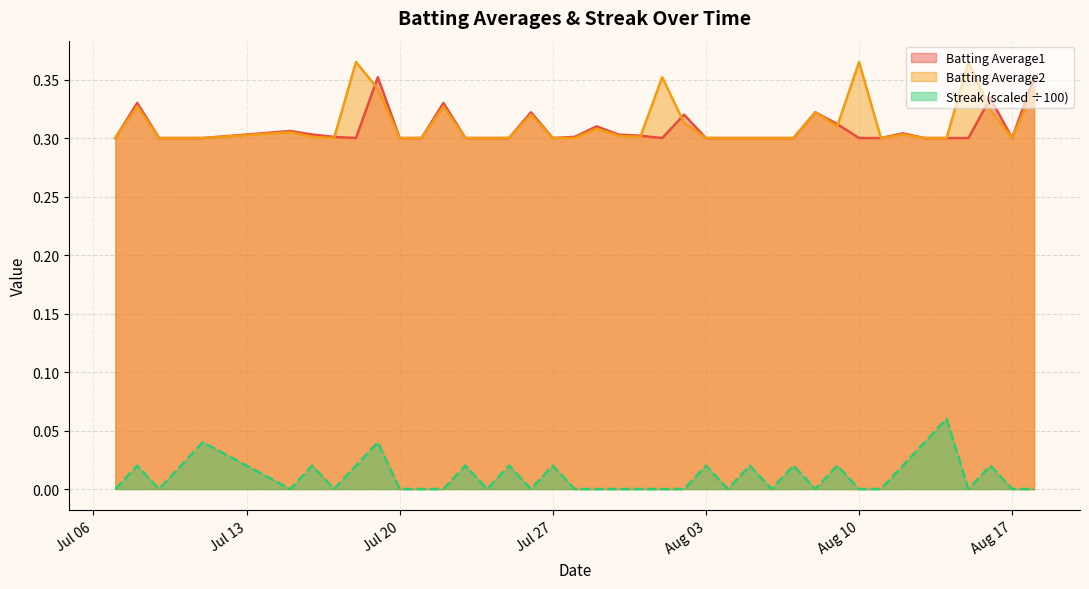

At which category is the sum across all series the highest?

2010-07-19